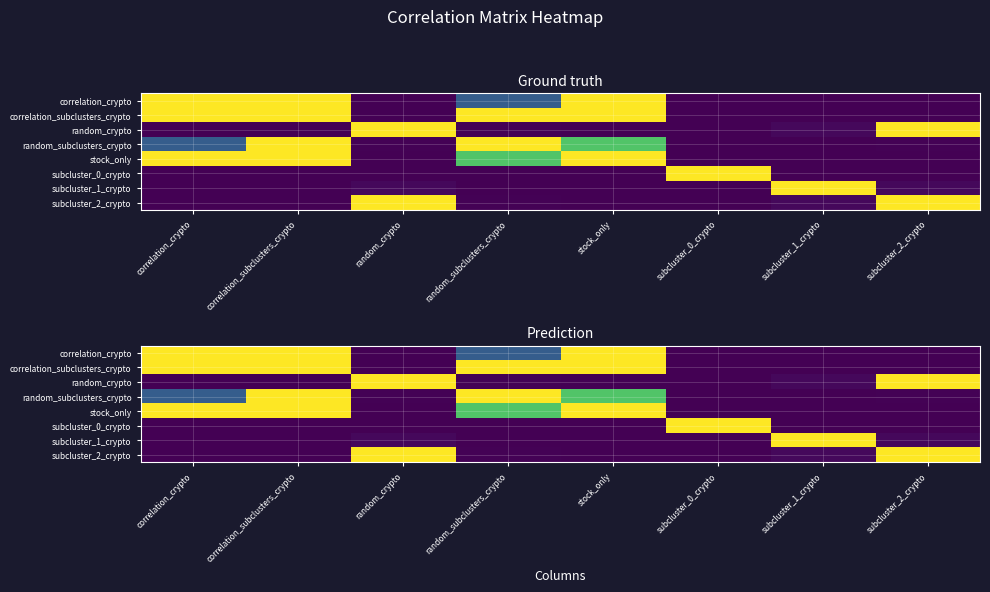

Which series has the widest spread of values?

correlation_crypto